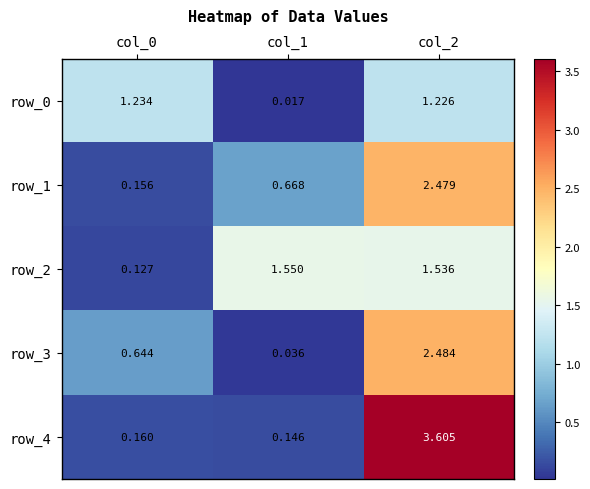

Is the value of row_3 at col_1 greater than the value of row_4 at col_1?

No